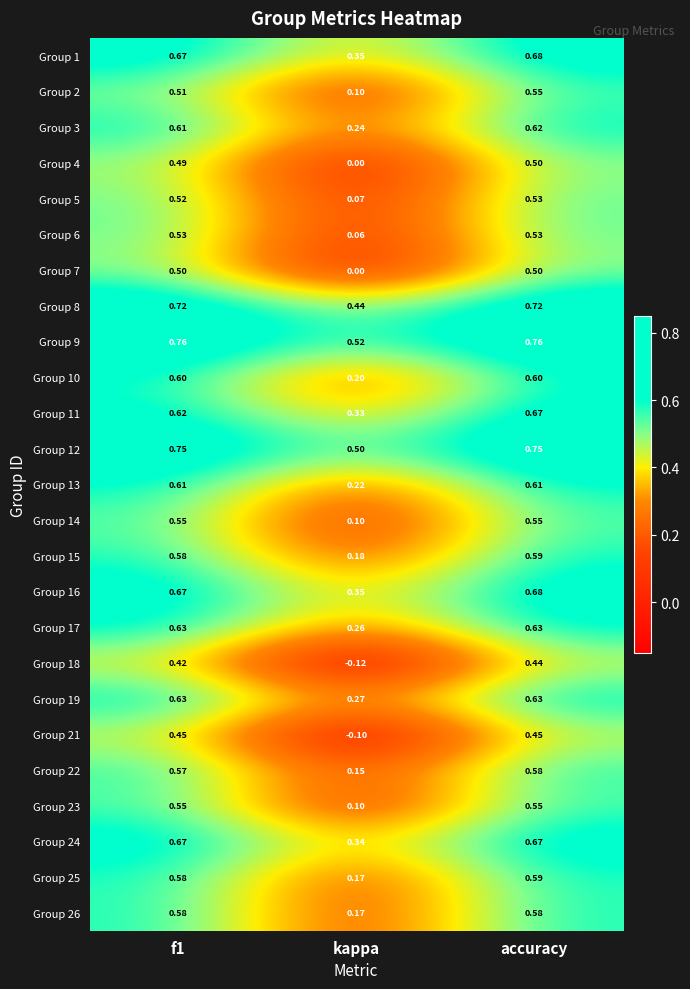

Which category has the lowest value across all series?

kappa